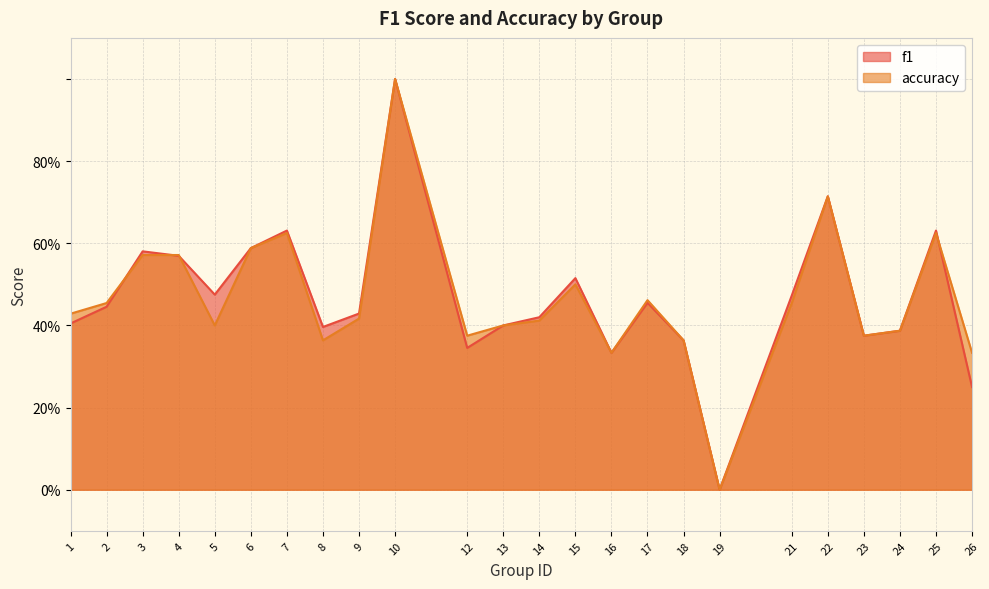

True or false: accuracy and f1 cross at least once.

True